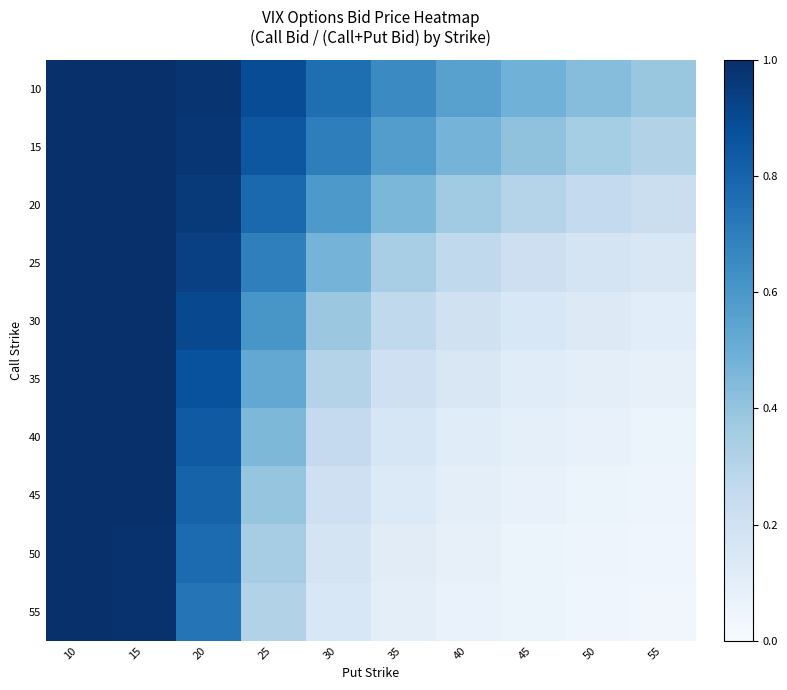

Between 10 and 50, which series saw the biggest shift?

55